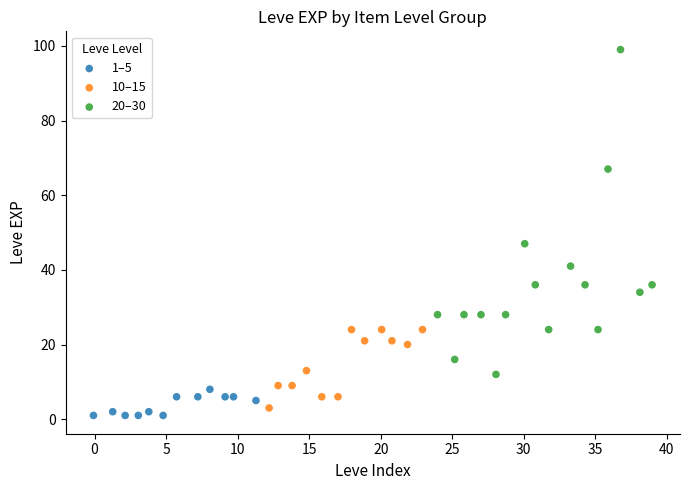

Which series has the widest spread of Y values?

20–30